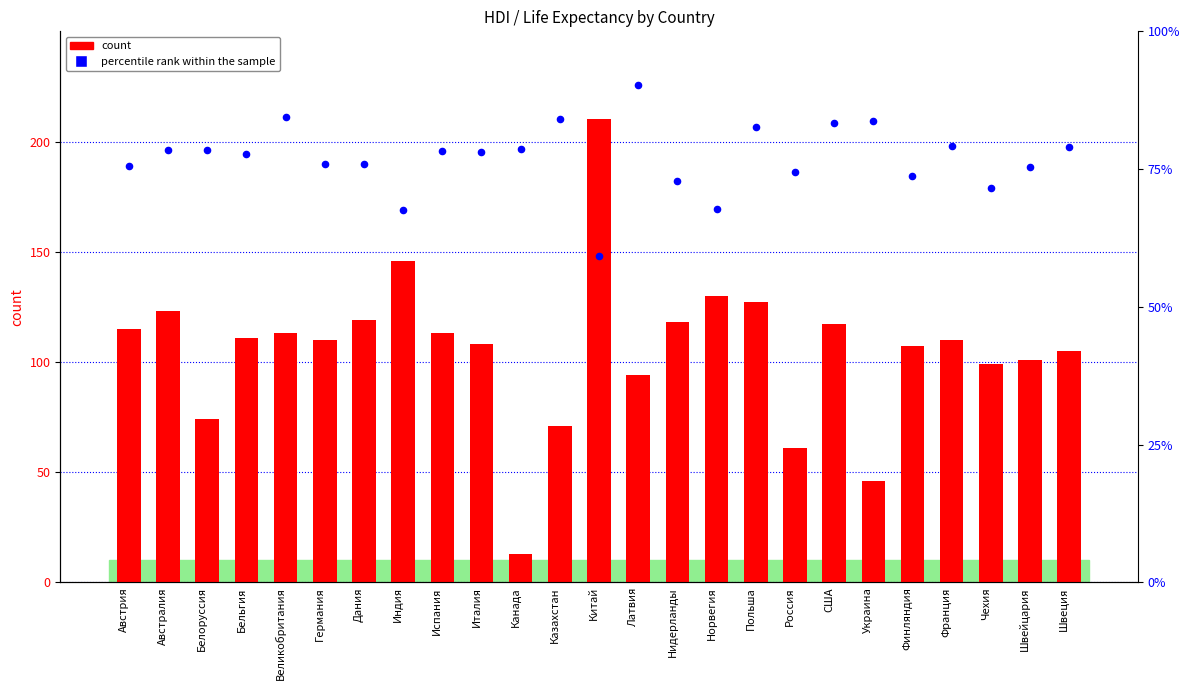

Which series has the largest Y range (max minus min)?

count